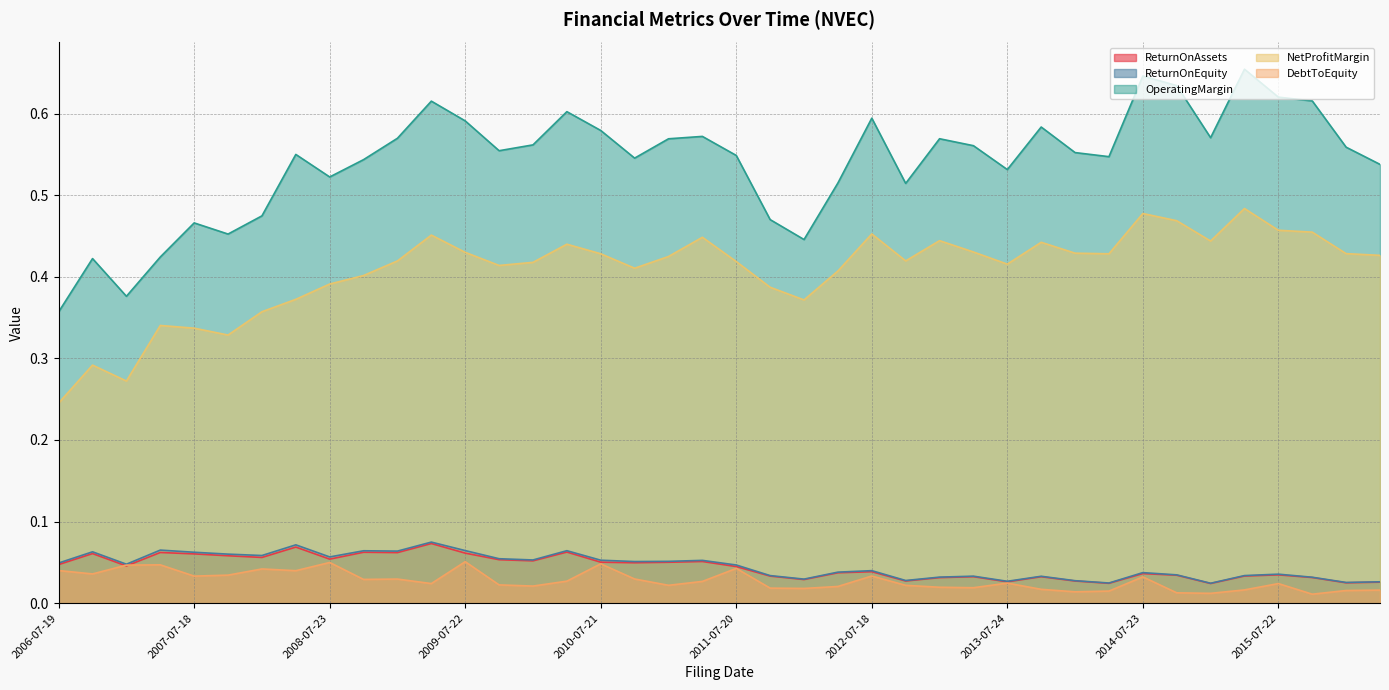

What is the highest value of the ReturnOnEquity series?

0.1